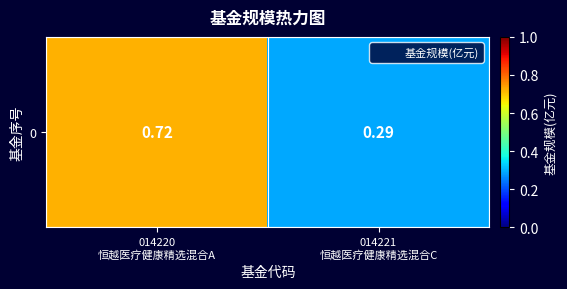

Count the values in the range 0 to 1.

2